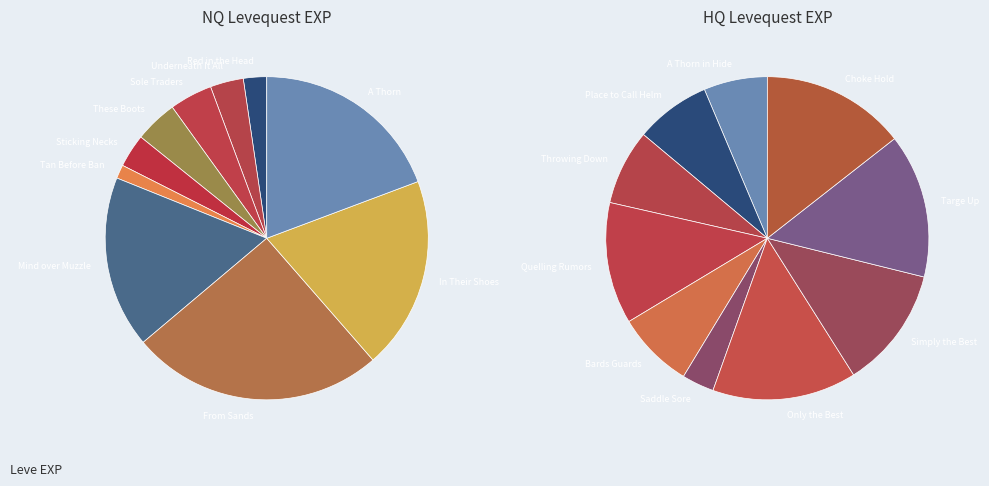

Does Sole Traders represent more than half of the total?

No